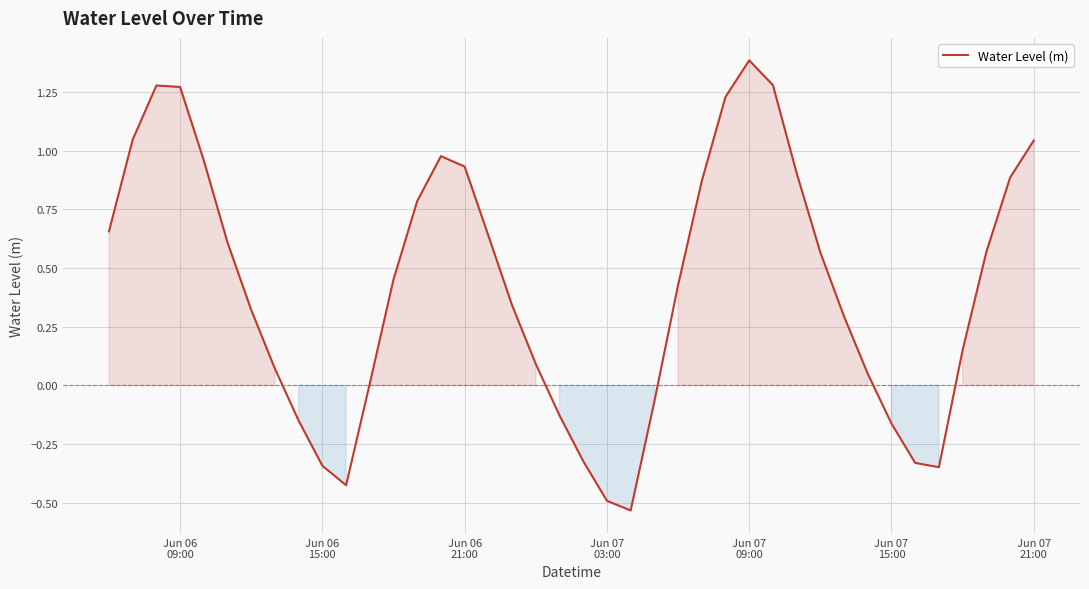

What is the difference between the maximum and second lowest values?

1.9